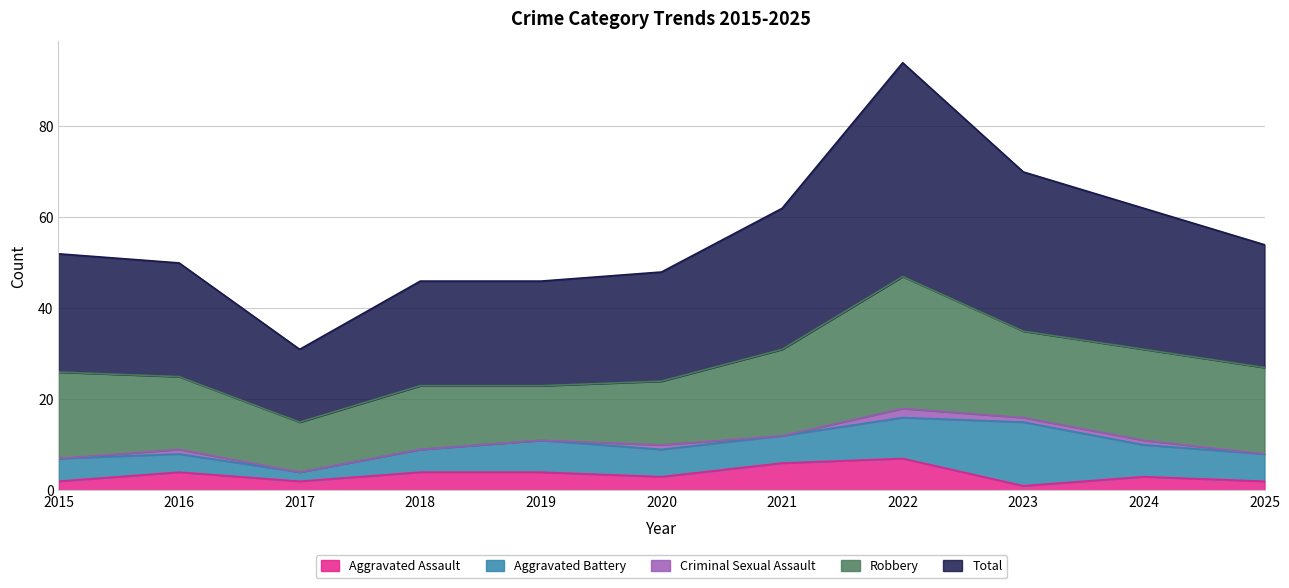

What is the difference between the second highest and second lowest values in the Aggravated Assault series?

4